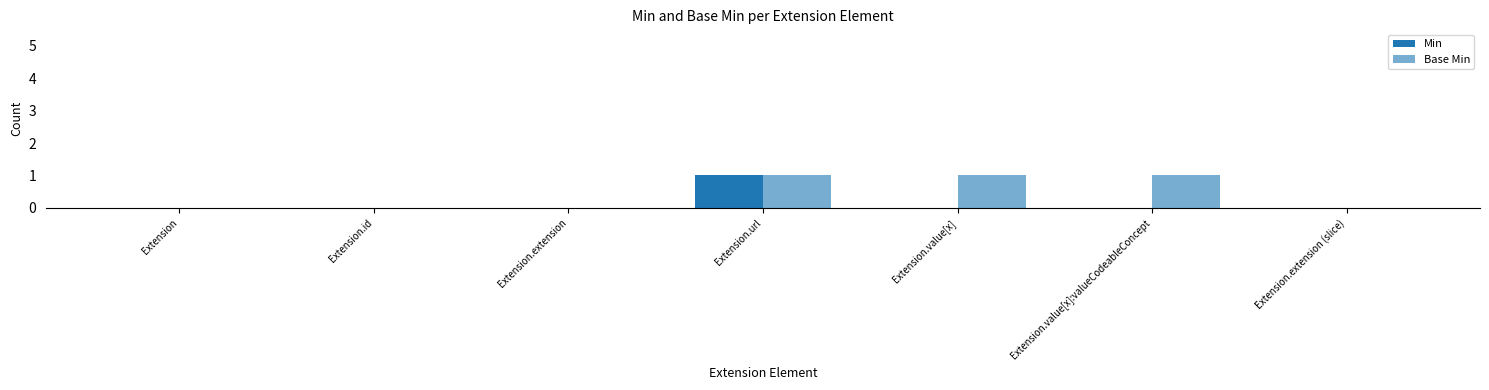

Reading right to left, transcribe all the data shown in this chart.

Min: 0	0	0	1	0	0	0
Base Min: 0	1	1	1	0	0	0